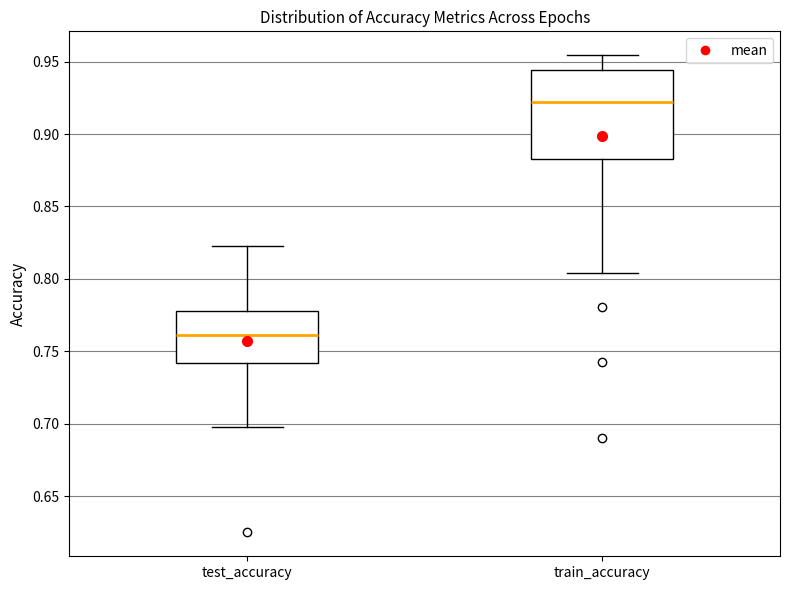

Reading left to right, transcribe this box plot: for each box, give where its median line is, the range the box spans, and where its two whiskers end, as read against the y-axis. The values are not printed on the chart, so give them approximately, as read against the axis.

test_accuracy: median 0.760, box 0.740 to 0.780, whiskers 0.700 to 0.820
train_accuracy: median 0.920, box 0.885 to 0.945, whiskers 0.805 to 0.955